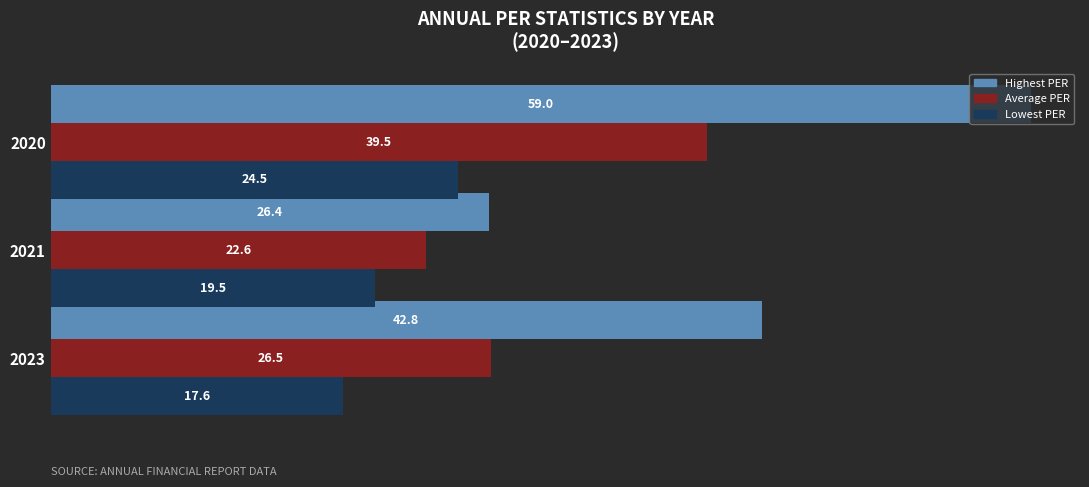

The value of Highest PER at 2021 is 26.4. True or false?

True